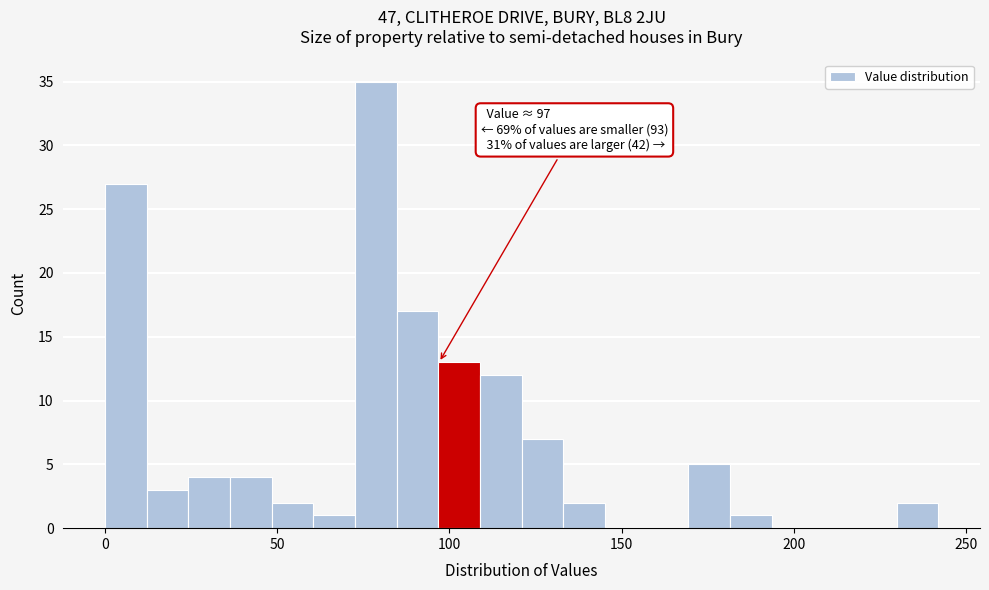

Read against the x-axis, roughly where is the centre of the tallest bar?

80